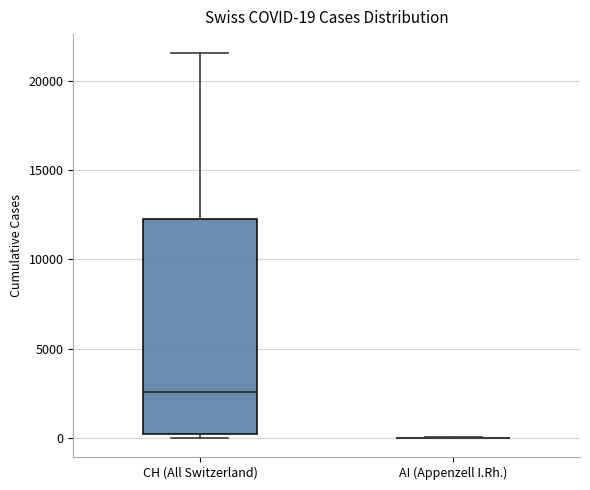

Which box is the tallest, from its lower edge to its upper edge?

CH (All Switzerland)